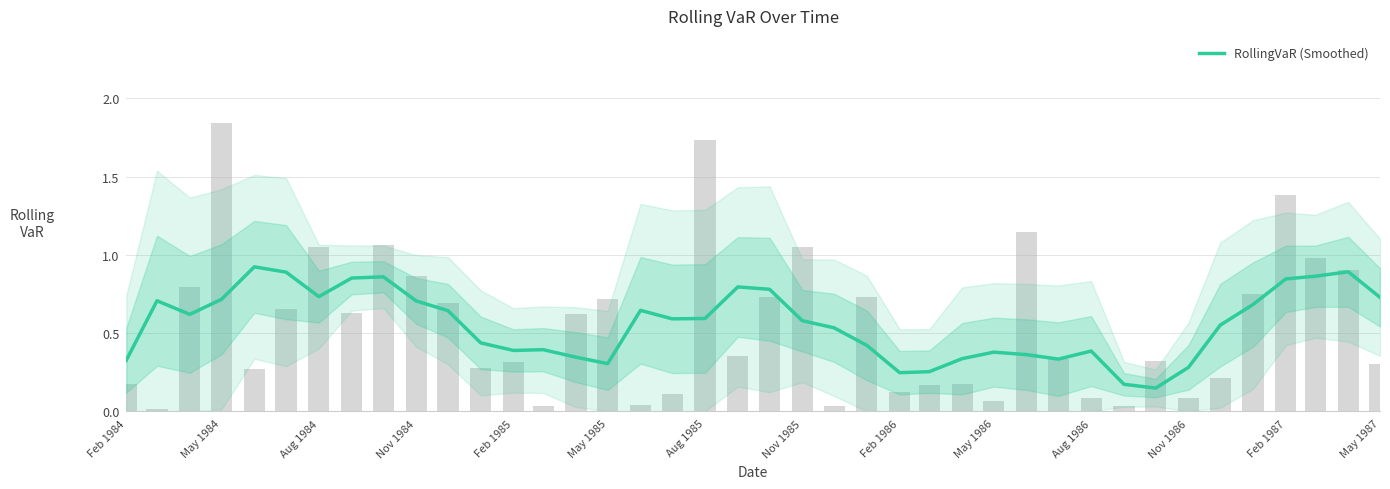

What is the maximum value shown in the chart?

0.9